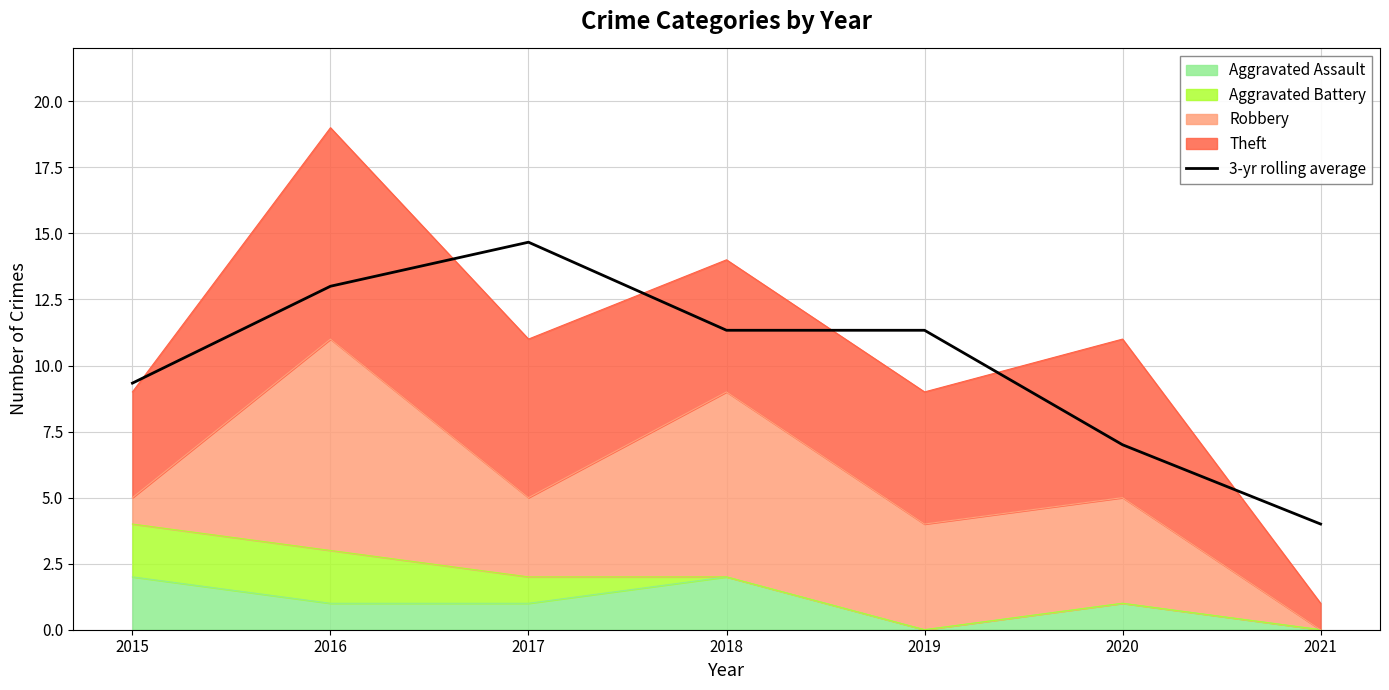

How many lines are shown in the chart?

1